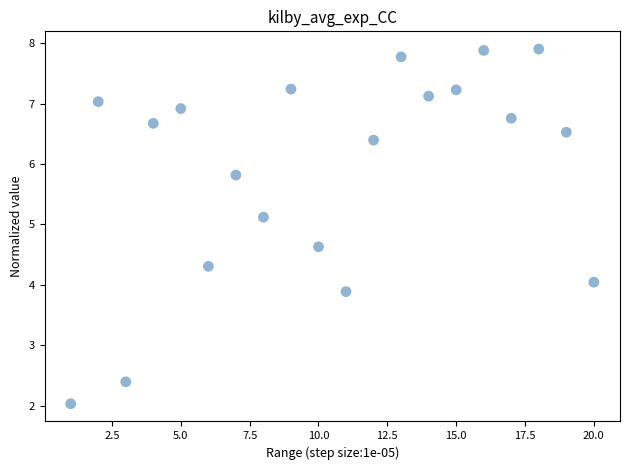

What is the range of Y values (max minus min)?

5.9